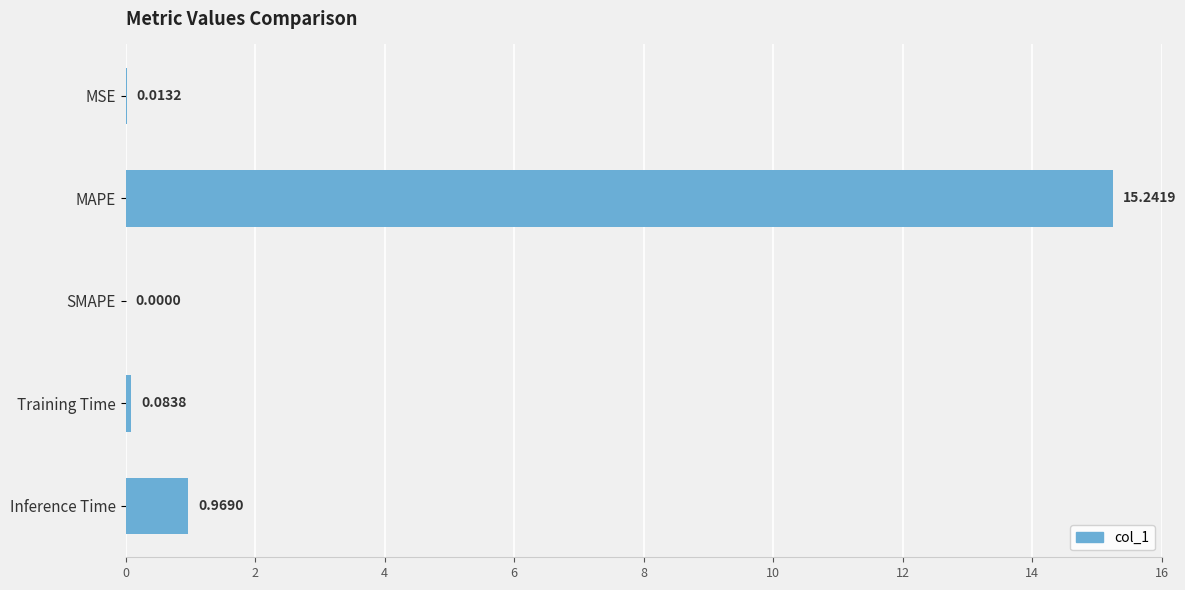

What is the change in value from MAPE to SMAPE?

-15.2